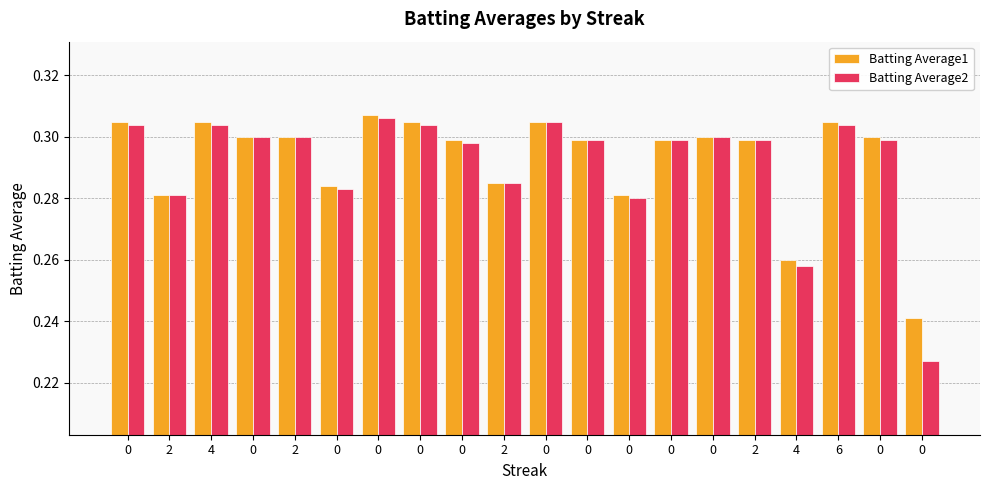

How many bars are there in each group?

2